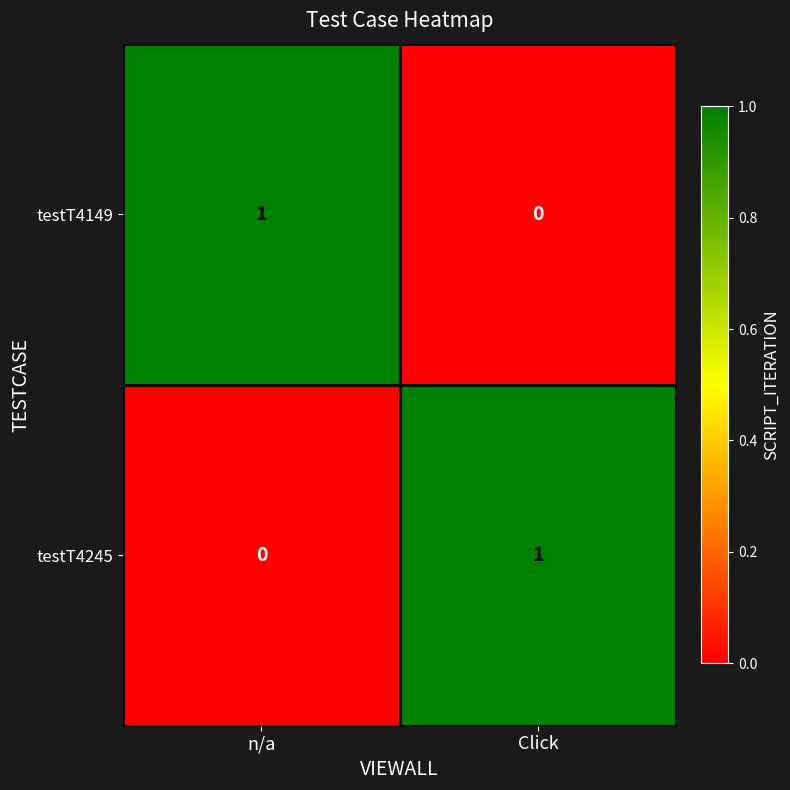

True or false: testT4245 has a value of 1 at Click.

True